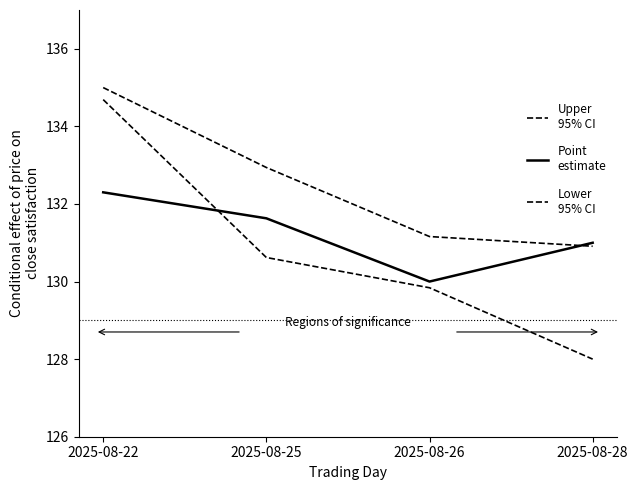

Reading left to right, transcribe all the data shown in this chart.

Upper
95% CI: 135.0	132.9	131.2	130.9
Point
estimate: 132.3	131.6	130.0	131.0
Lower
95% CI: 134.7	130.6	129.8	128.0